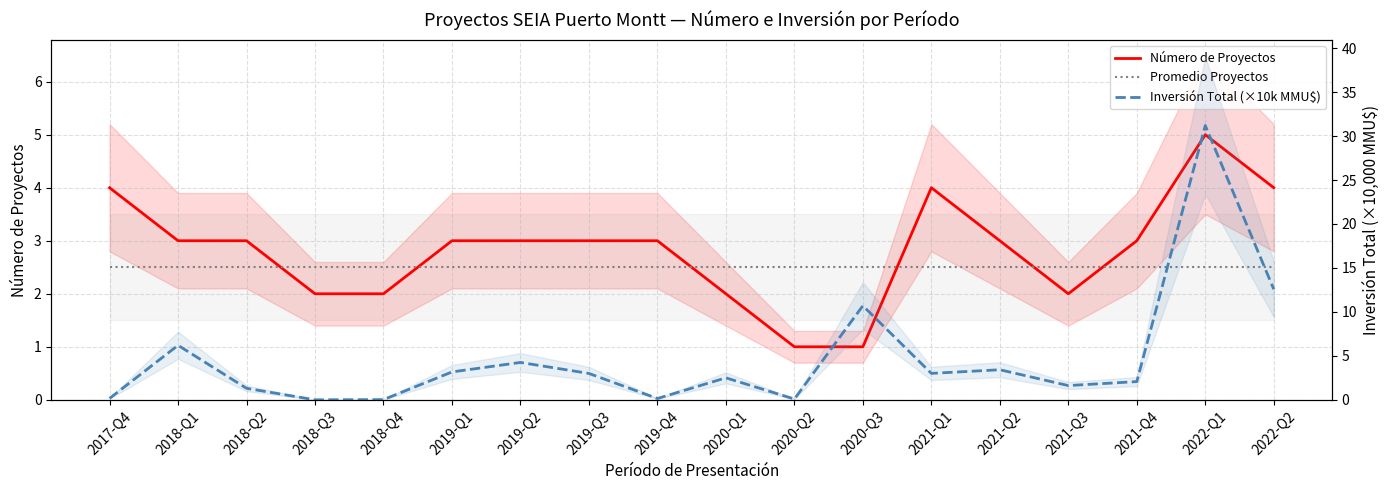

List the labels in order of Número de Proyectos value, largest first.

2022-Q1, 2017-Q4, 2021-Q1, 2022-Q2, 2018-Q1, 2018-Q2, 2019-Q1, 2019-Q2, 2019-Q3, 2019-Q4, 2021-Q2, 2021-Q4, 2018-Q3, 2018-Q4, 2020-Q1, 2021-Q3, 2020-Q2, 2020-Q3